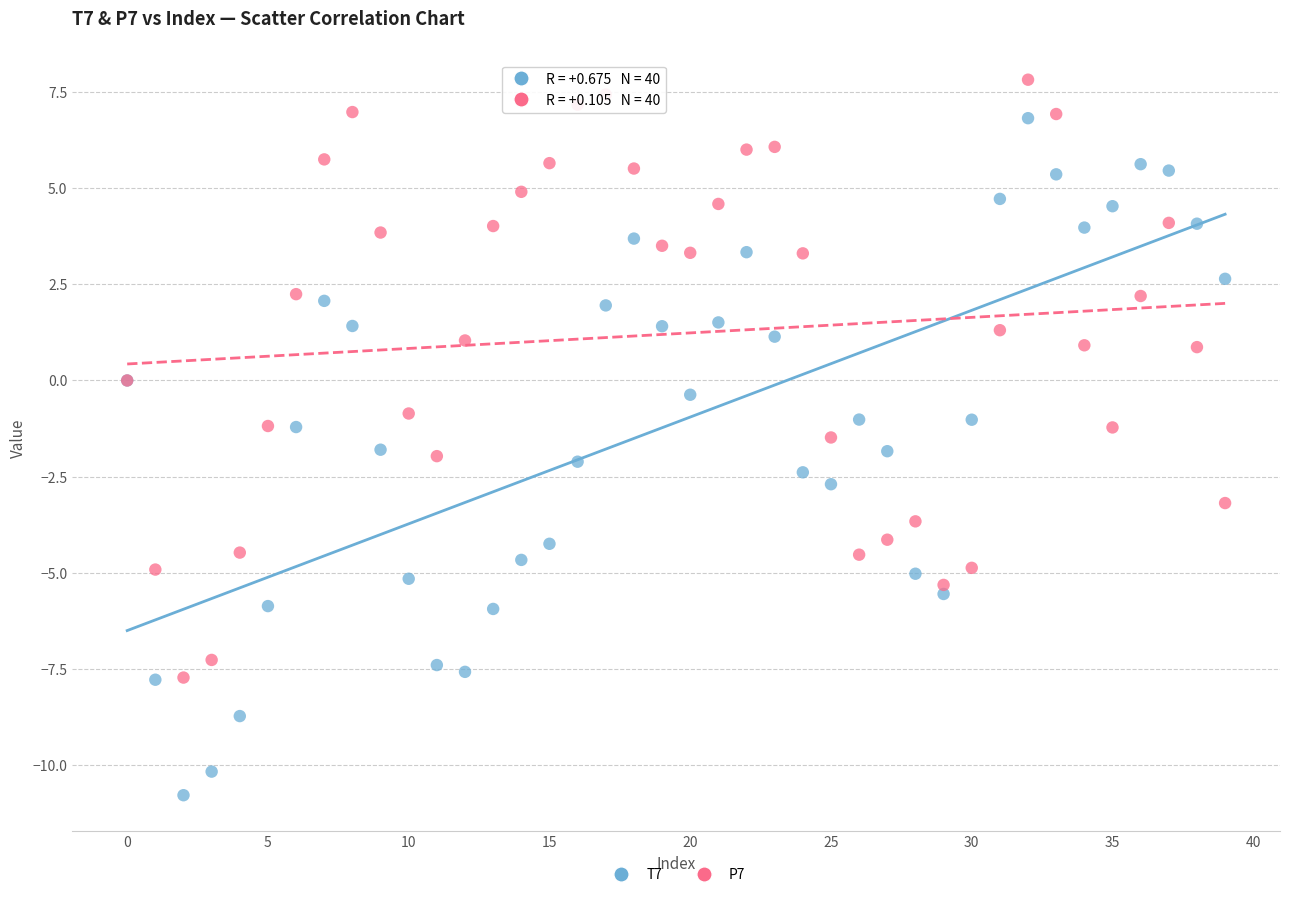

Which series has the widest spread of Y values?

T7